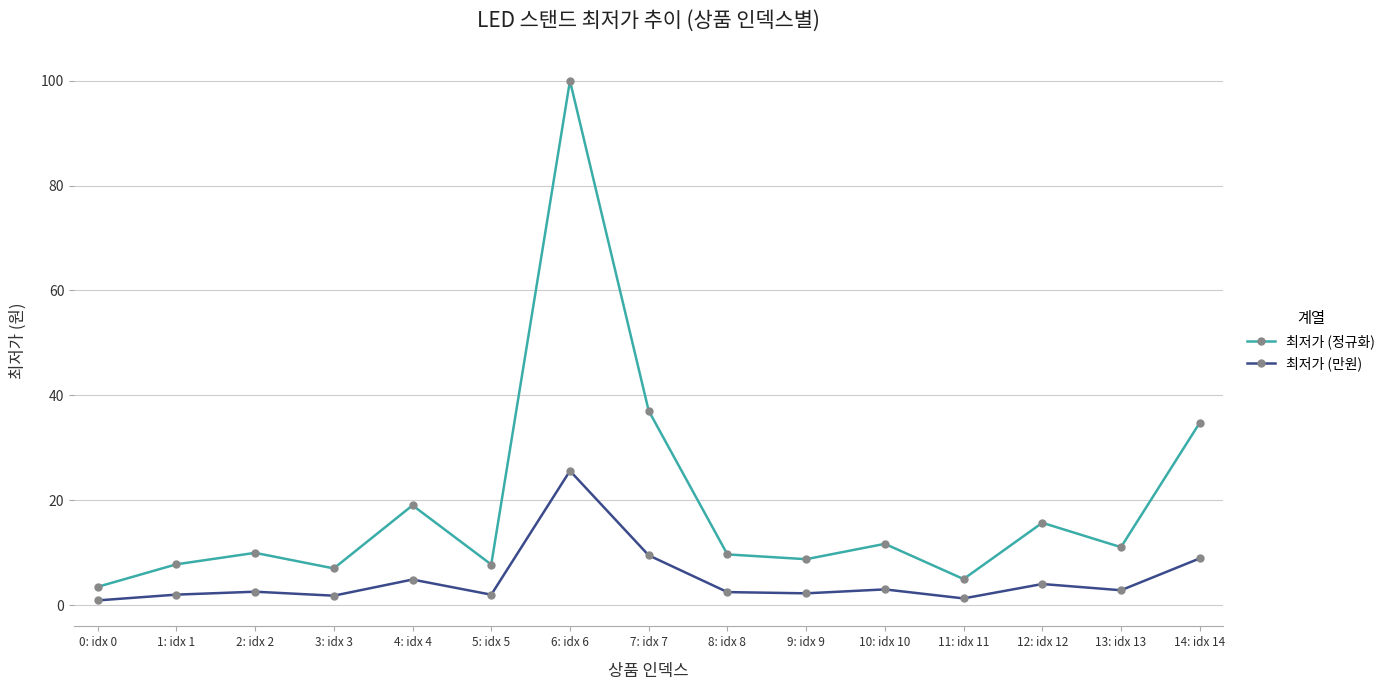

What is the difference between the maximum and second lowest values in the 최저가 (만원) series?

24.3